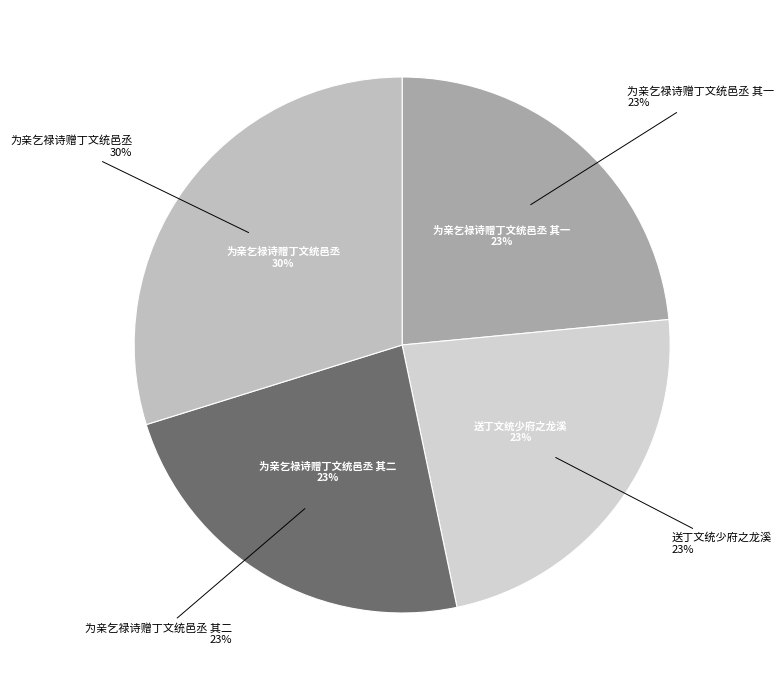

Which category has the biggest portion of the pie?

为亲乞禄诗赠丁文统邑丞